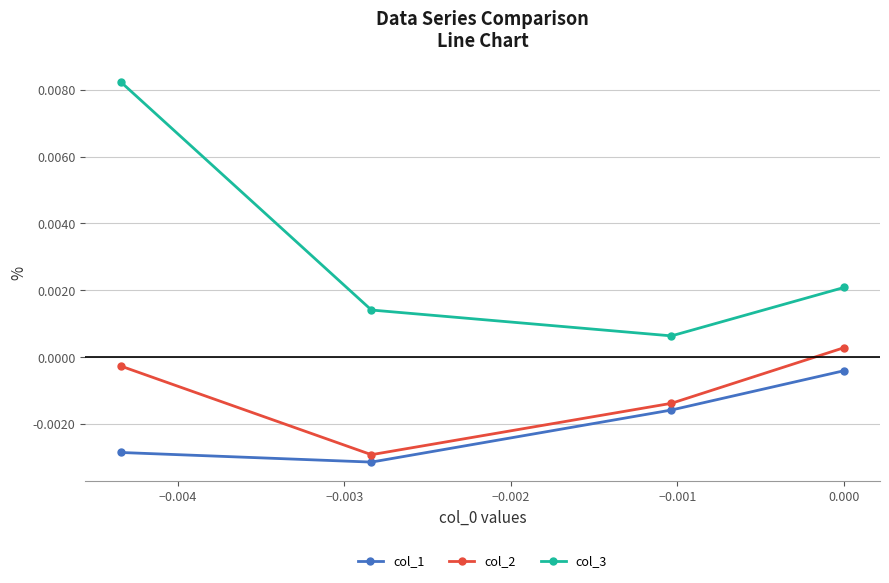

Rank the series by their average value, from lowest to highest.

col_1, col_2, col_3